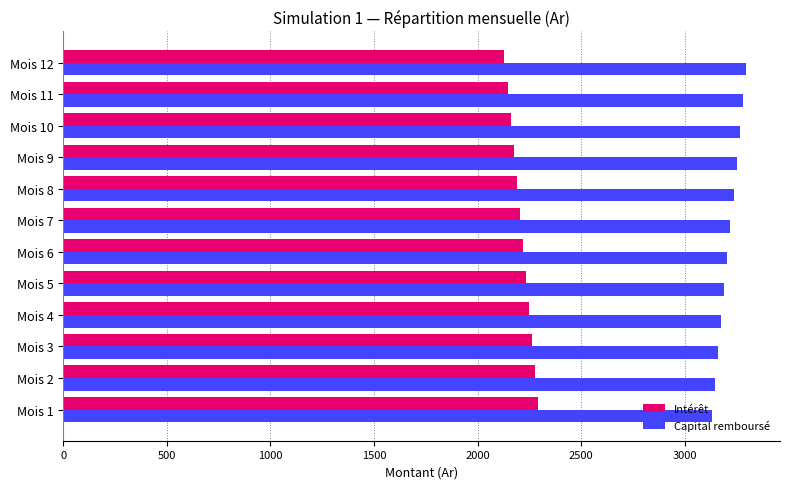

Which series has the largest total across all categories?

Capital remboursé